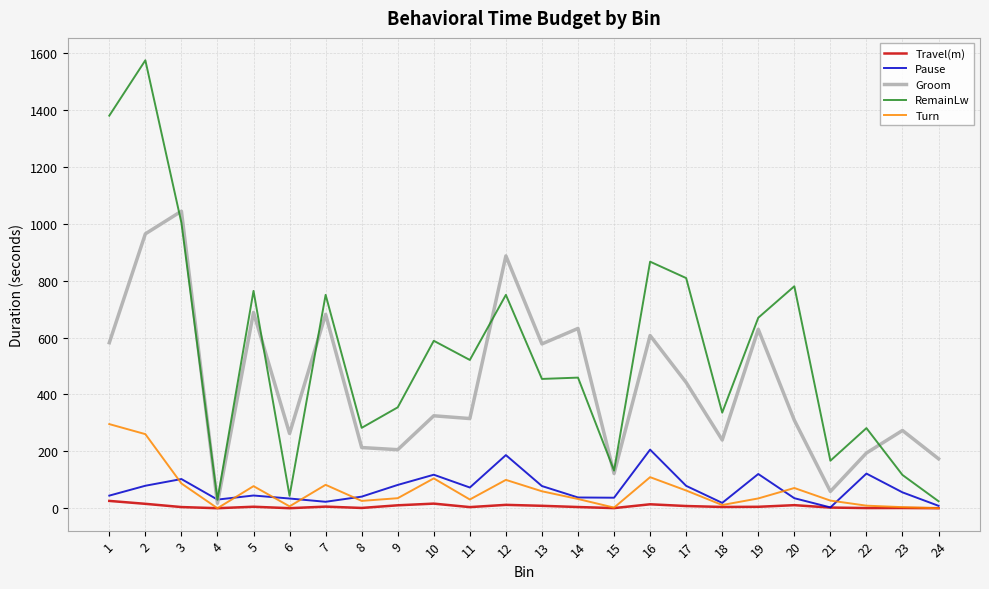

Rank the series by their maximum value, from highest to lowest.

RemainLw, Groom, Turn, Pause, Travel(m)